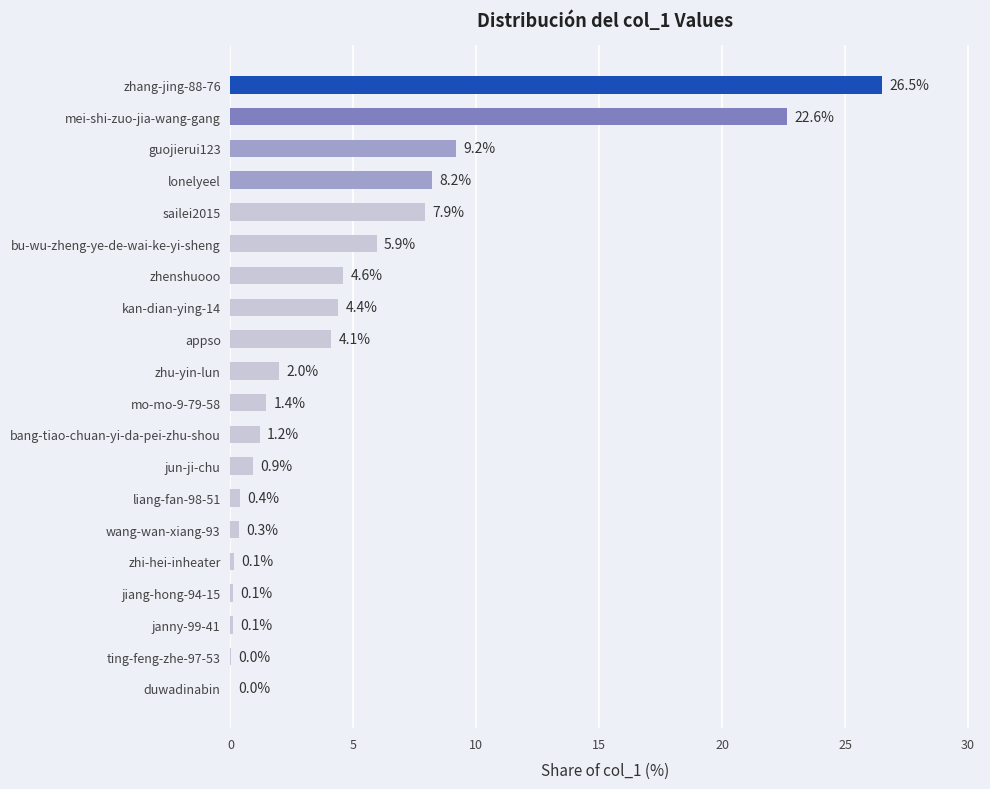

What is the approximate value at zhang-jing-88-76?

26.5